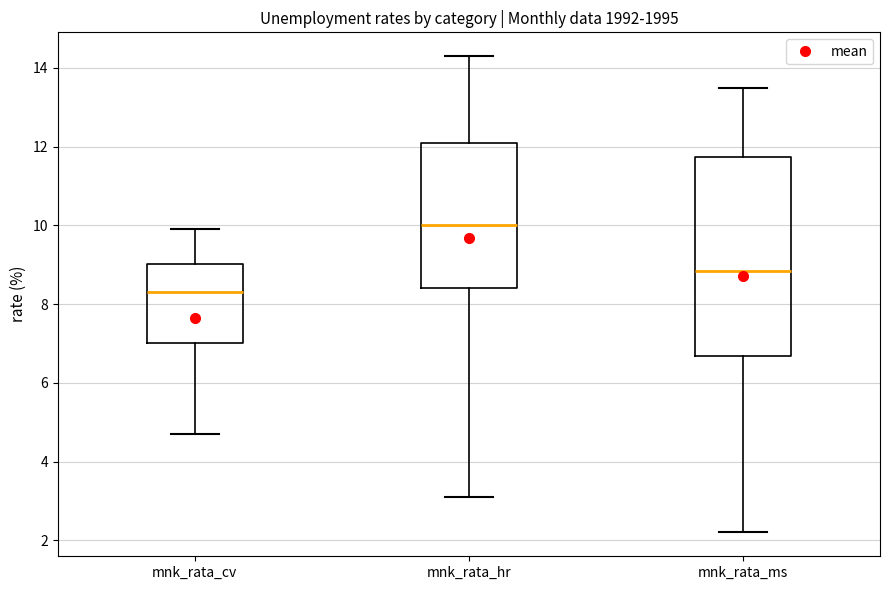

Which box is the tallest, from its lower edge to its upper edge?

mnk_rata_ms